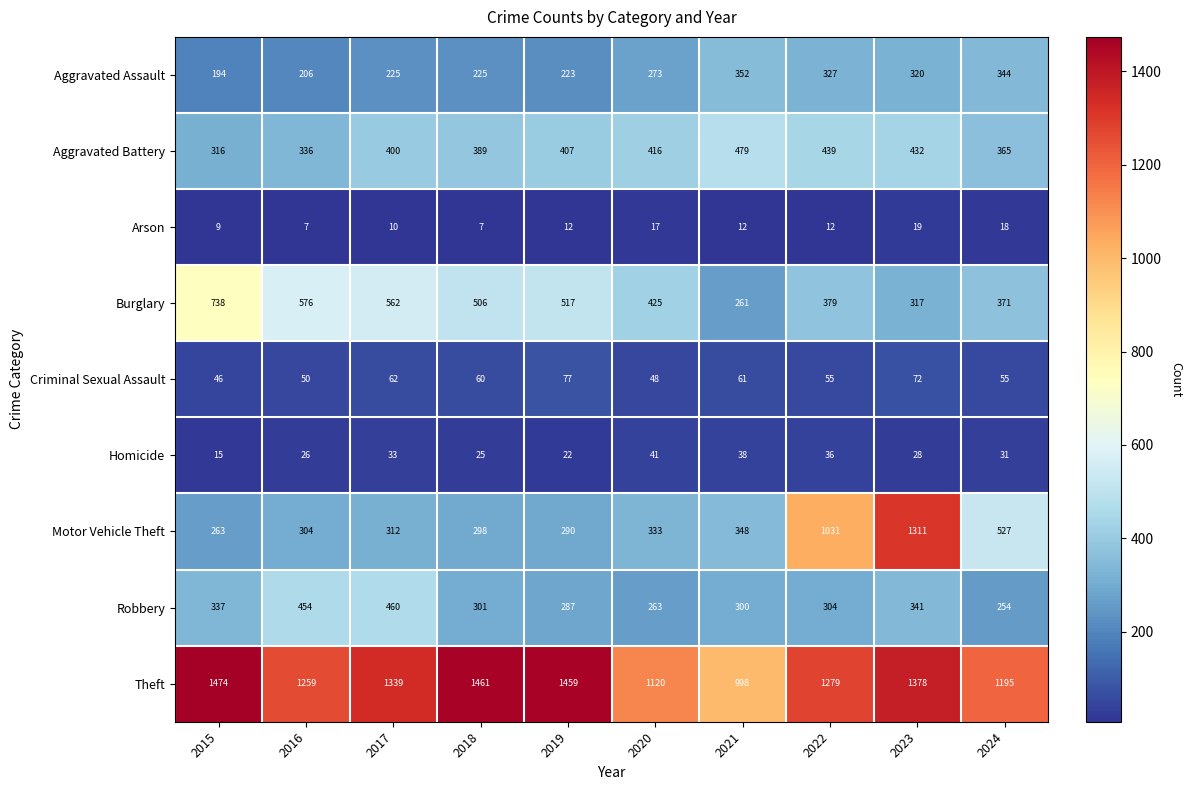

Which series has the largest range (max minus min)?

Motor Vehicle Theft